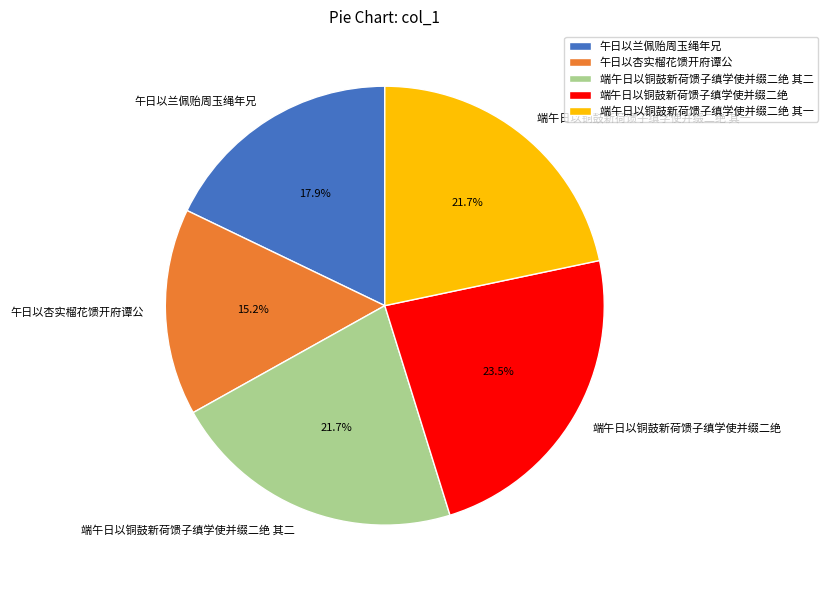

What percentage is the 午日以杏实榴花馈开府谭公 slice, to the nearest percent?

15%